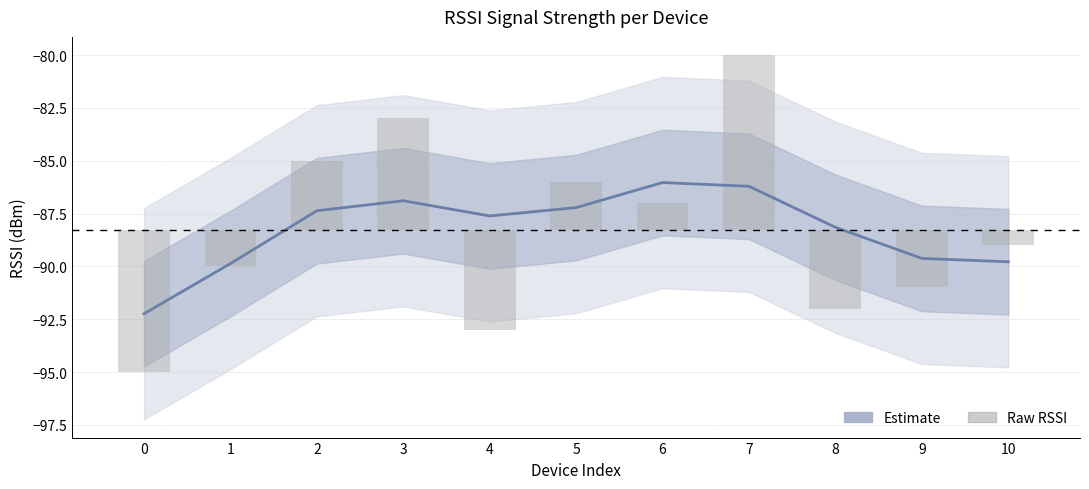

How many values in the Estimate series are below -87?

8